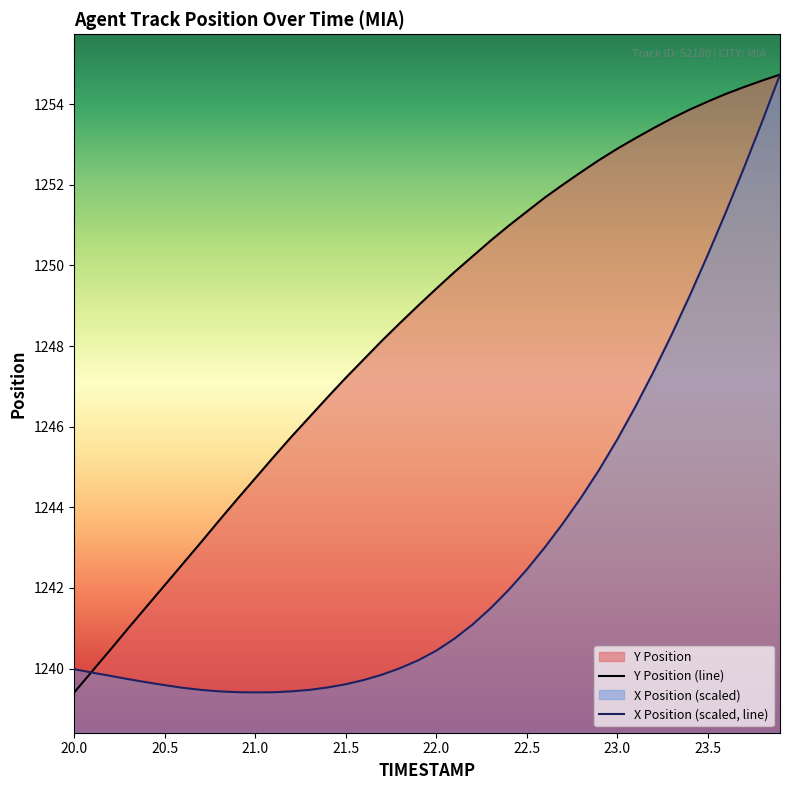

Rank the series by their average value, from highest to lowest.

Y Position (line), X Position (scaled, line)